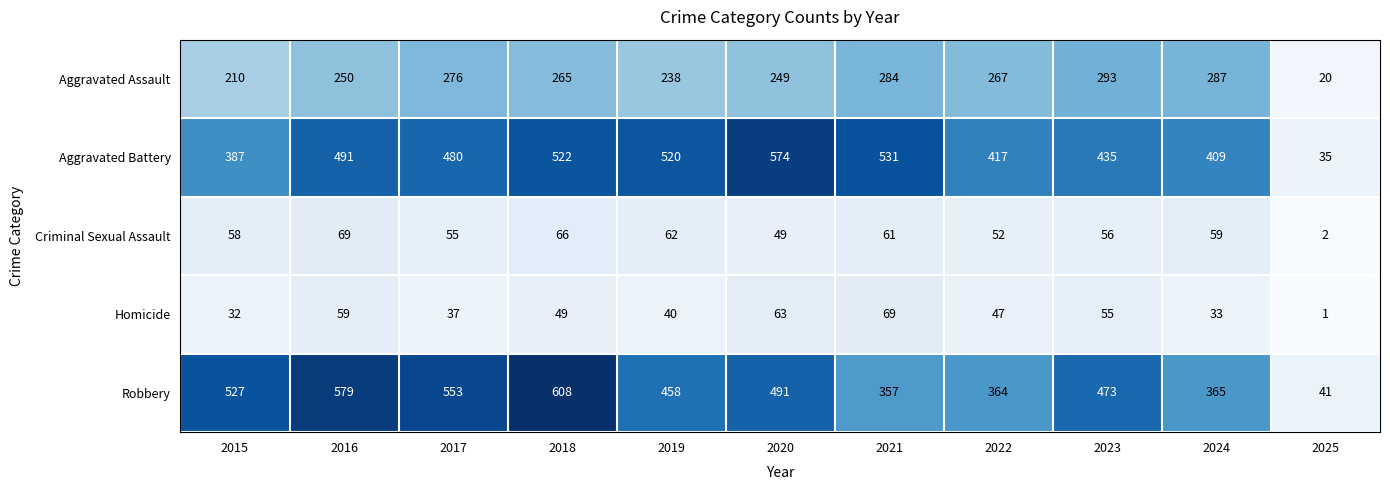

What is the average value of the Aggravated Battery series?

436